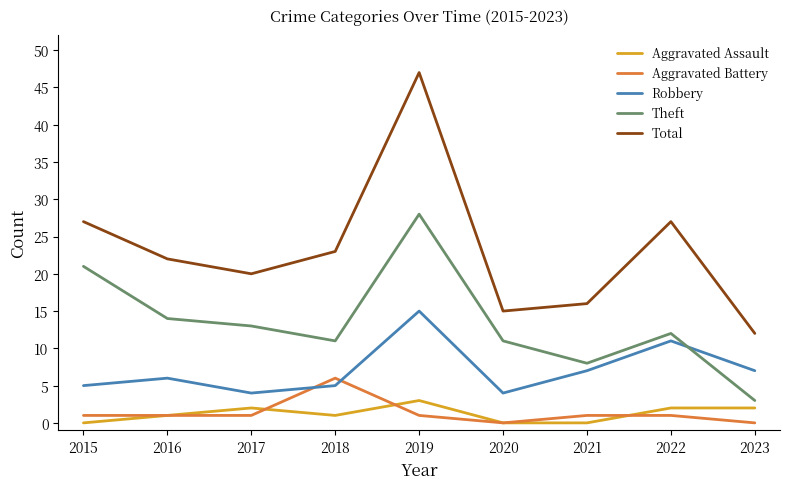

What is the approximate value of Total at 2015?

27